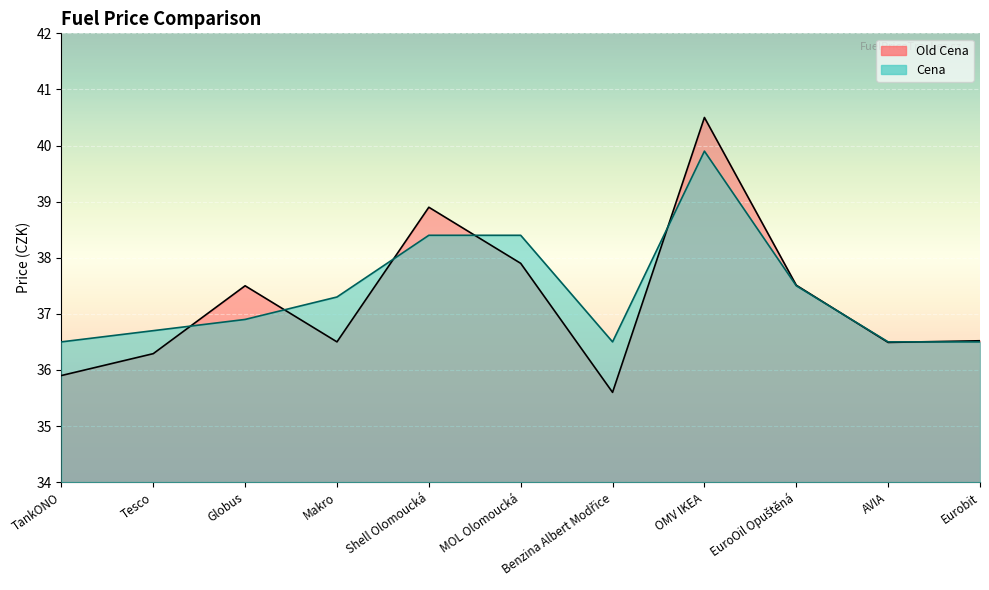

True or false: Cena and Old Cena intersect in this chart.

True